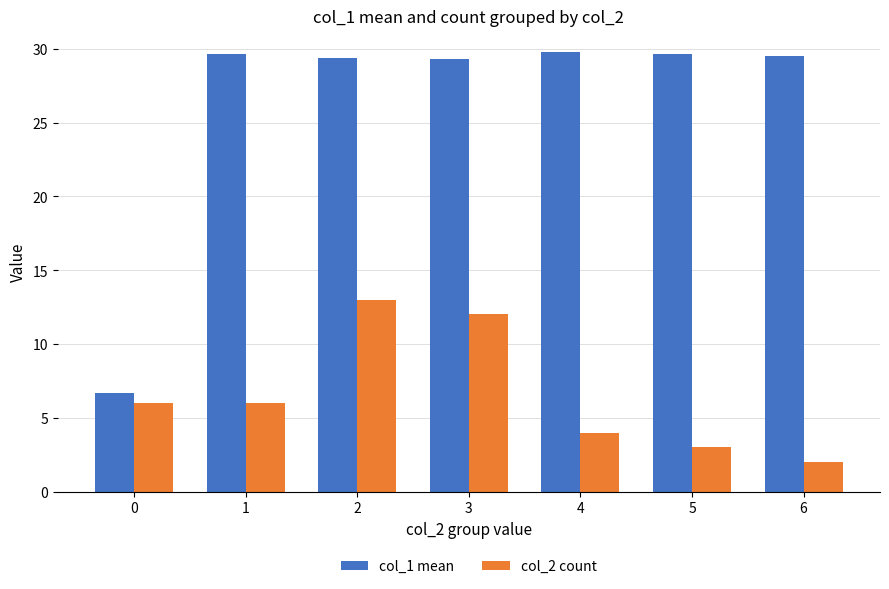

Is it true that col_1 mean equals 29.3 at 3?

True